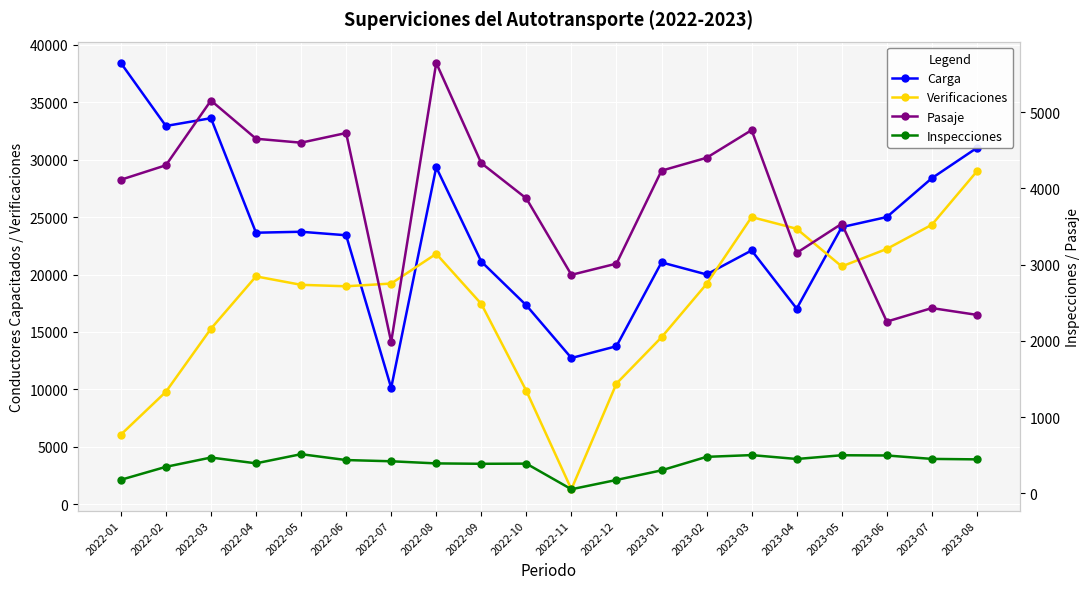

At which category does Verificaciones reach its first local peak?

2022-04